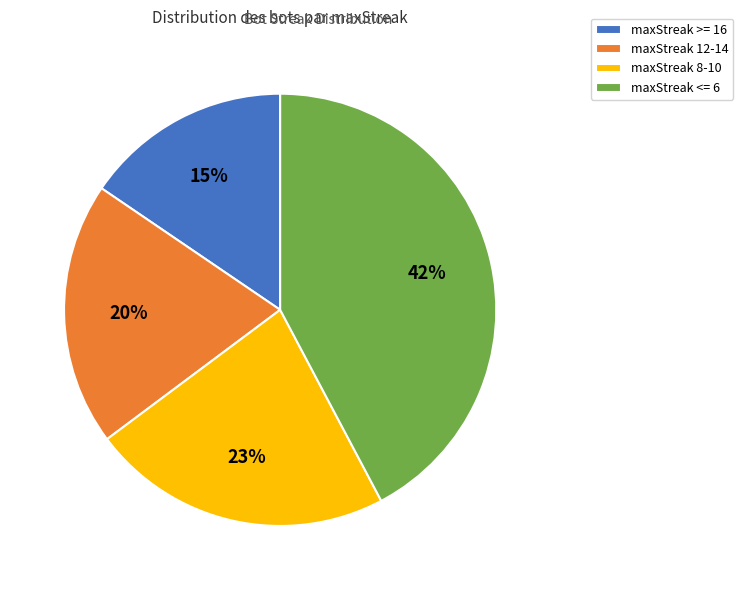

To the nearest percent, what is the combined percentage of maxStreak 12-14 and maxStreak >= 16?

35%